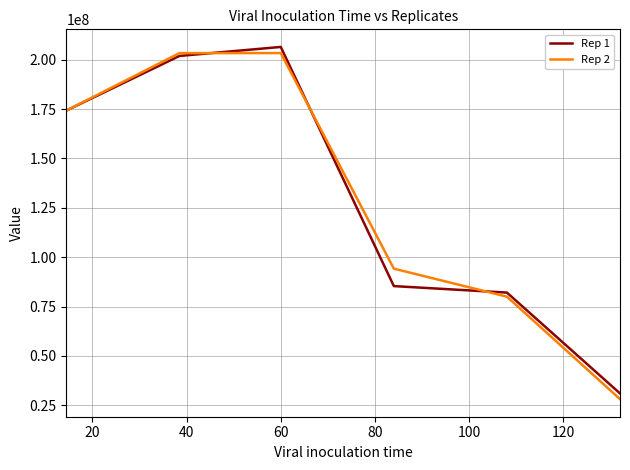

True or false: Rep 1 has more than 2 interior local peaks.

False